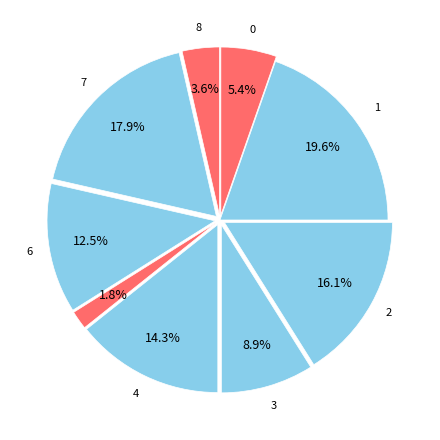

Count the number of slices in the pie.

9